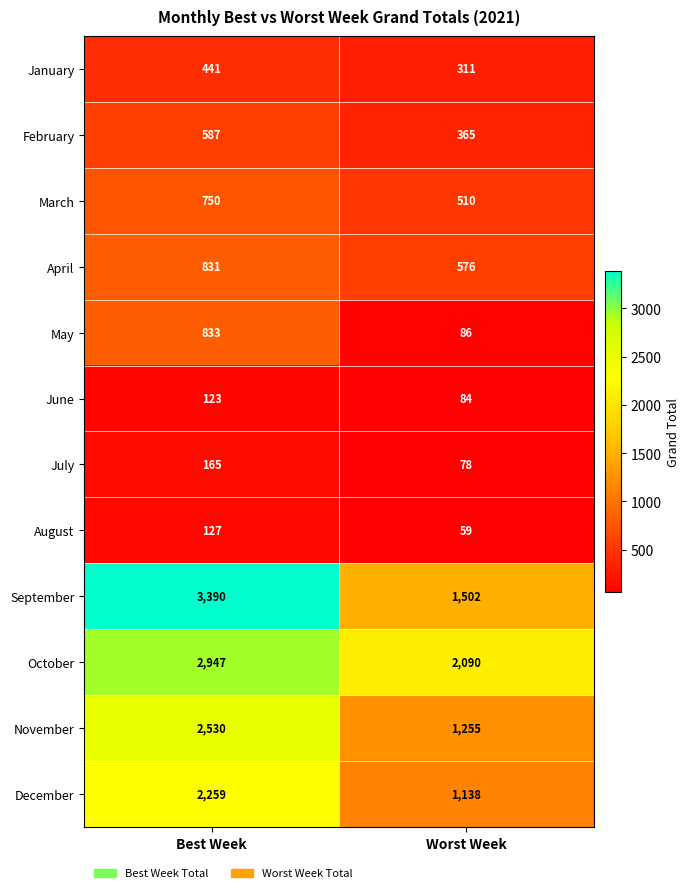

What is the average value of the March series?

630